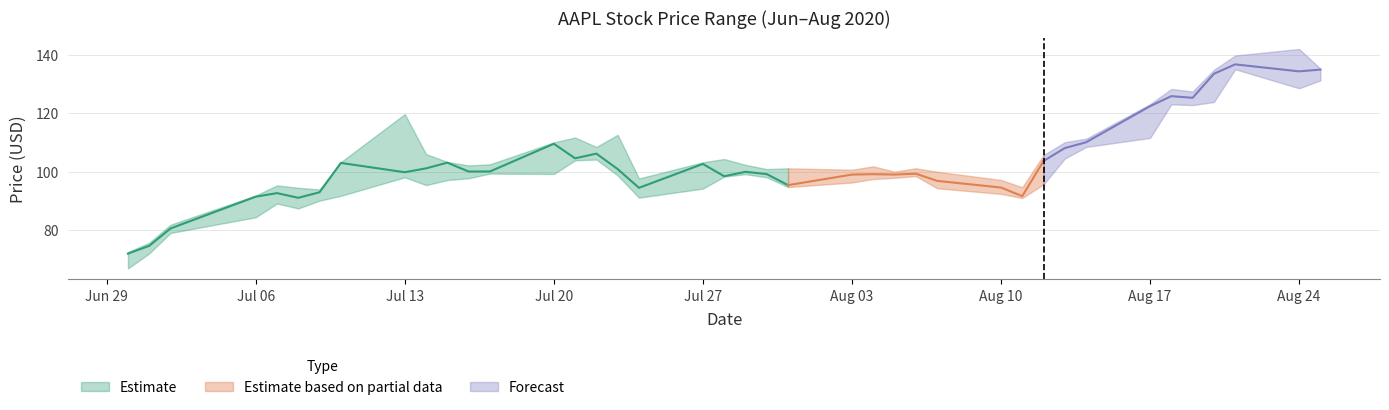

How many values in the Low series exceed 97?

23